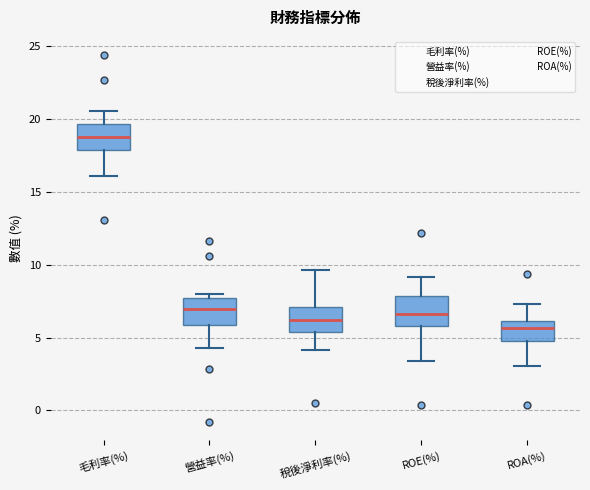

Reading left to right, transcribe this box plot: for each box, give where its median line is, the range the box spans, and where its two whiskers end, as read against the y-axis. The values are not printed on the chart, so give them approximately, as read against the axis.

毛利率(%): median 19.0, box 18.0 to 19.5, whiskers 16.0 to 20.5
營益率(%): median 7.0, box 6.0 to 7.5, whiskers 4.5 to 8.0
稅後淨利率(%): median 6.0, box 5.5 to 7.0, whiskers 4.0 to 9.5
ROE(%): median 6.5, box 6.0 to 8.0, whiskers 3.5 to 9.0
ROA(%): median 5.5, box 5.0 to 6.0, whiskers 3.0 to 7.5